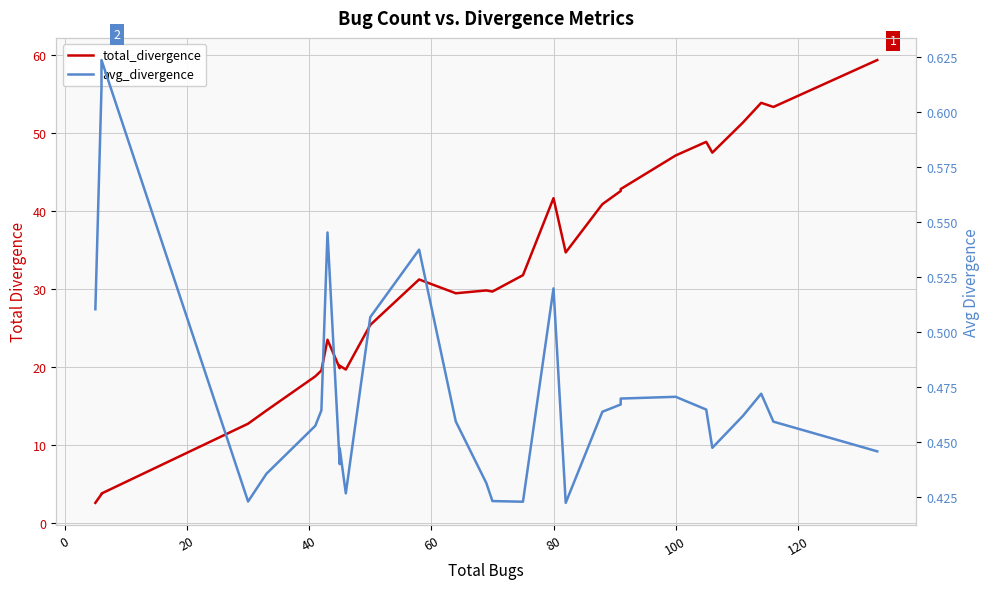

Does the chart have visible grid lines?

Yes